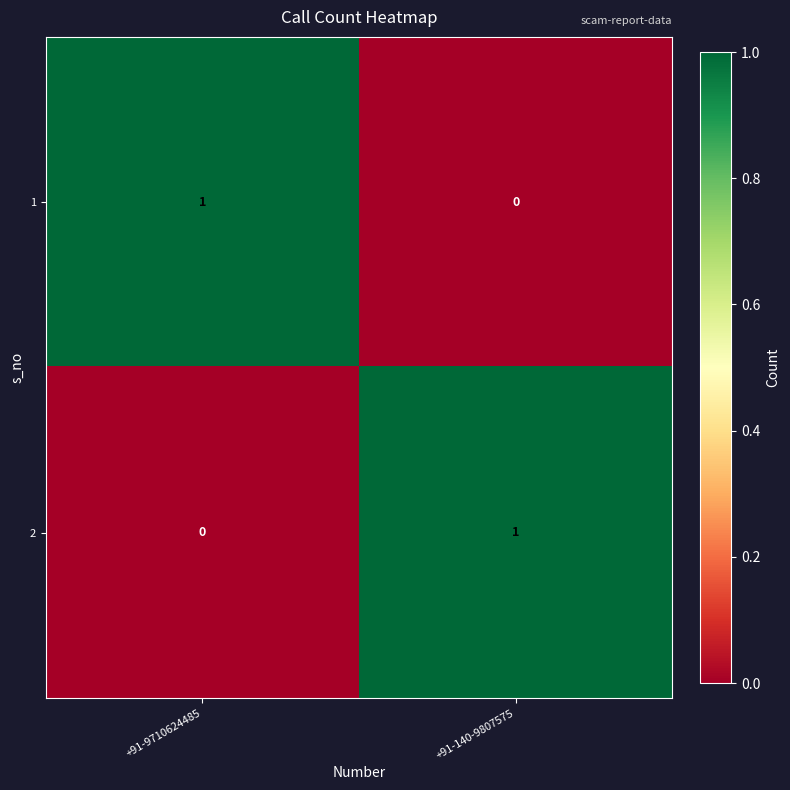

At which label does 2 reach its peak?

+91-140-9807575